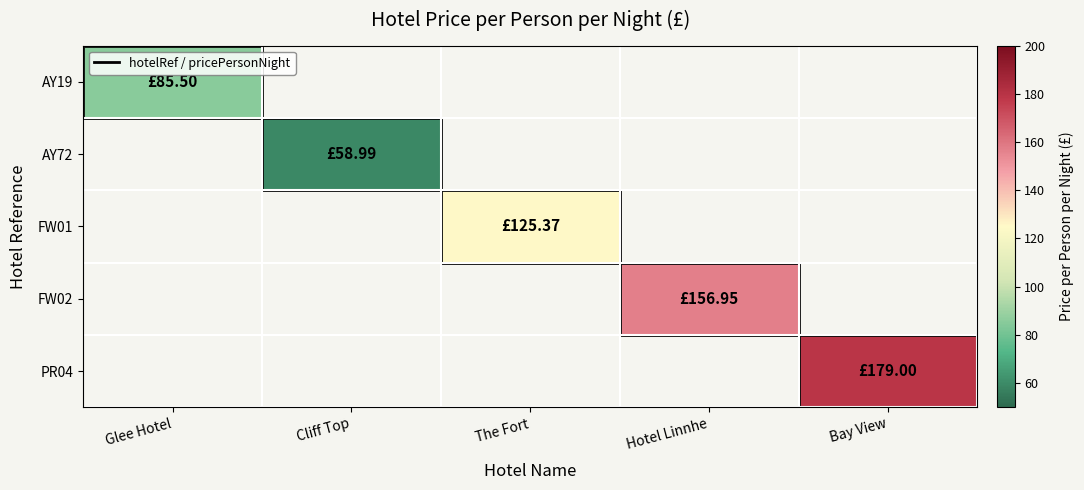

Which category has the highest value across all series?

Bay View